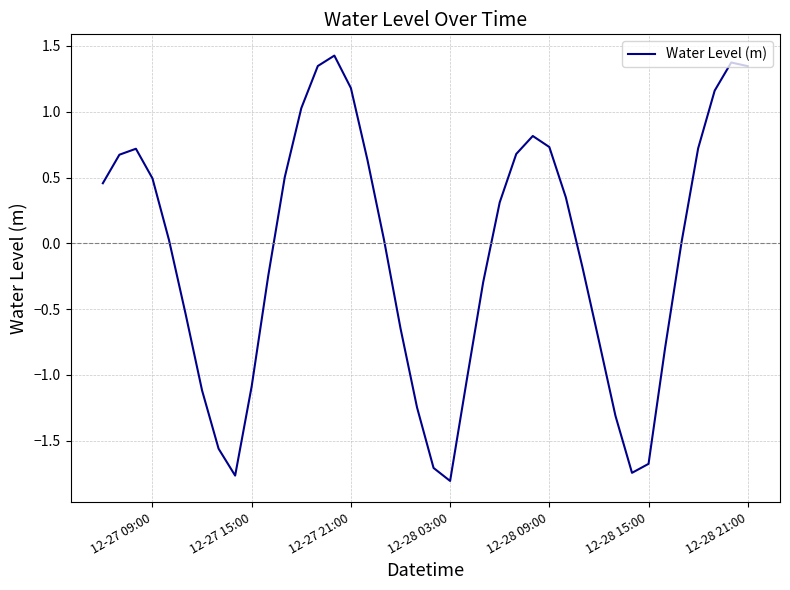

What is the smallest value displayed?

-1.8